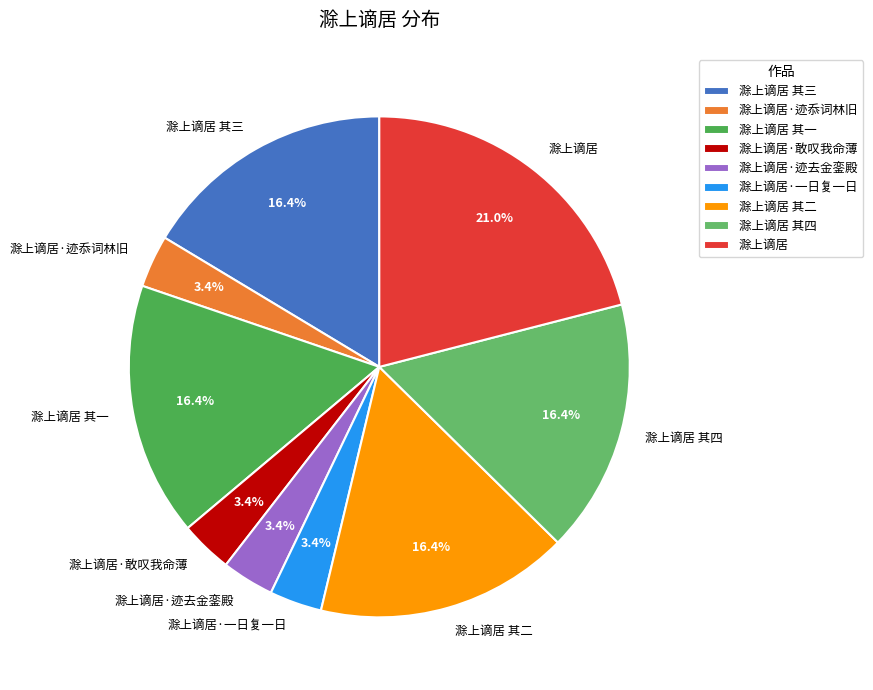

Is it true that 滁上谪居 其一 is 25% of the pie?

False